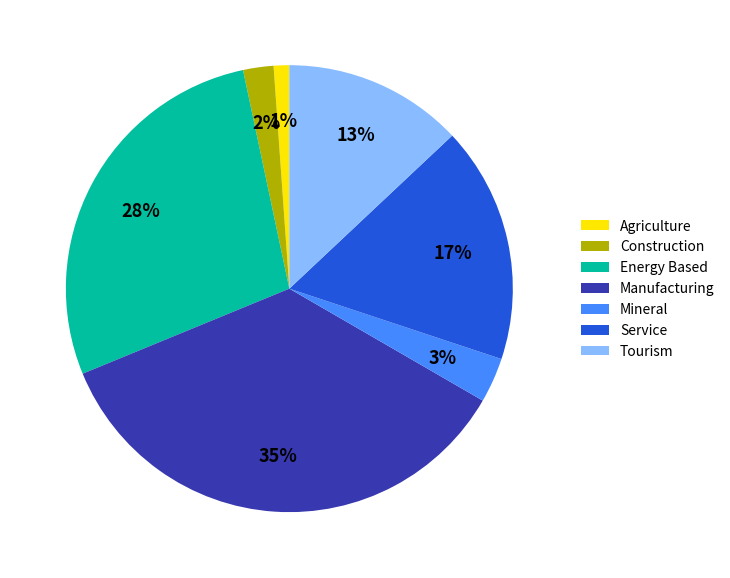

To the nearest percent, what is the difference between the largest and smallest slice percentages?

34%